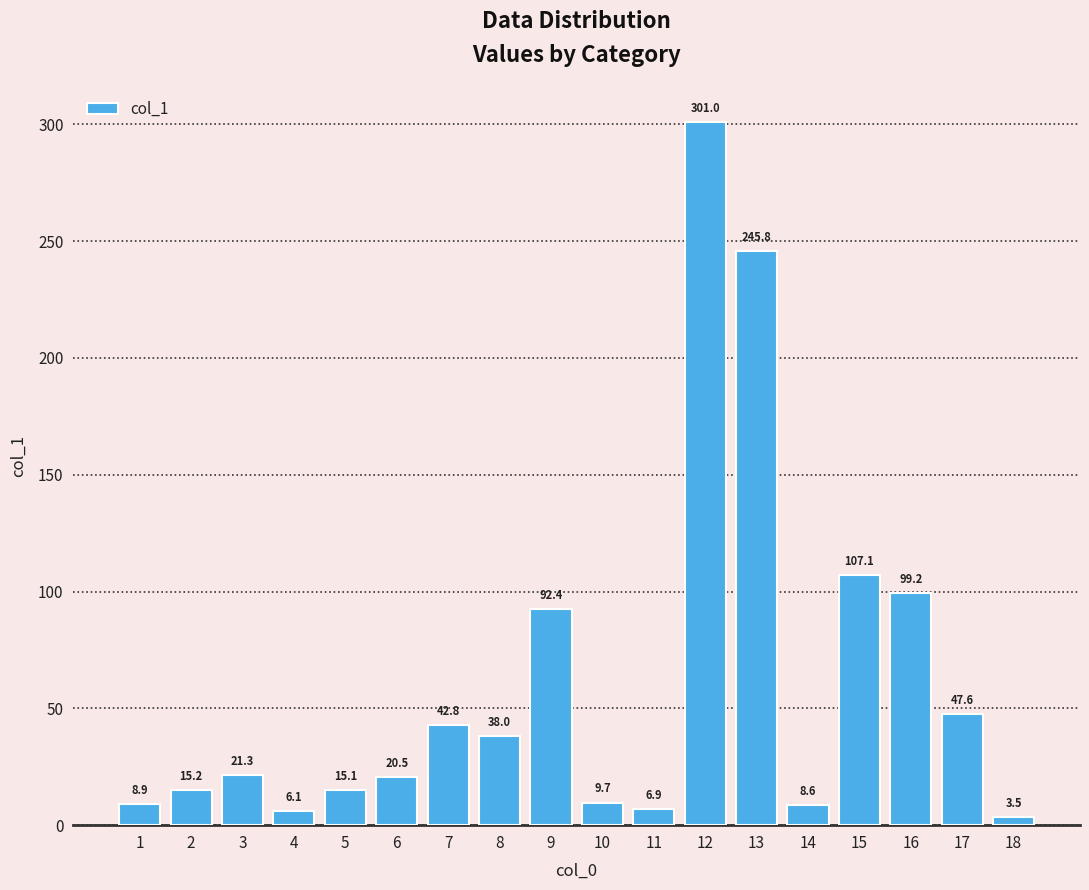

Reading left to right, list all the values displayed in this chart.

1=8.9	2=15.2	3=21.3	4=6.1	5=15.1	6=20.5	7=42.8	8=38.0	9=92.4	10=9.7	11=6.9	12=301.0	13=245.8	14=8.6	15=107.1	16=99.2	17=47.6	18=3.5